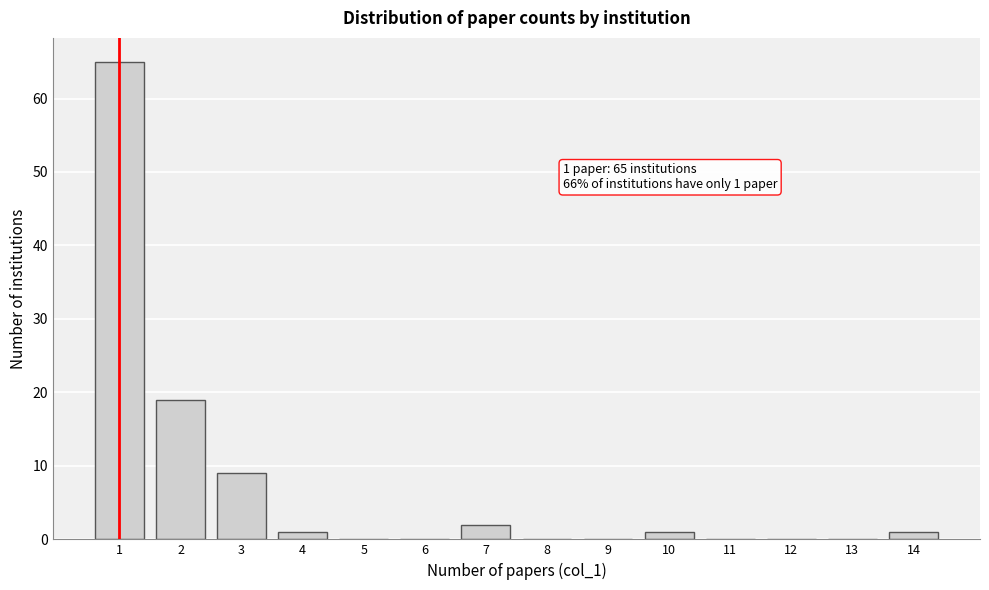

Over which range of the x-axis is the bar tallest?

0.5 to 1.5